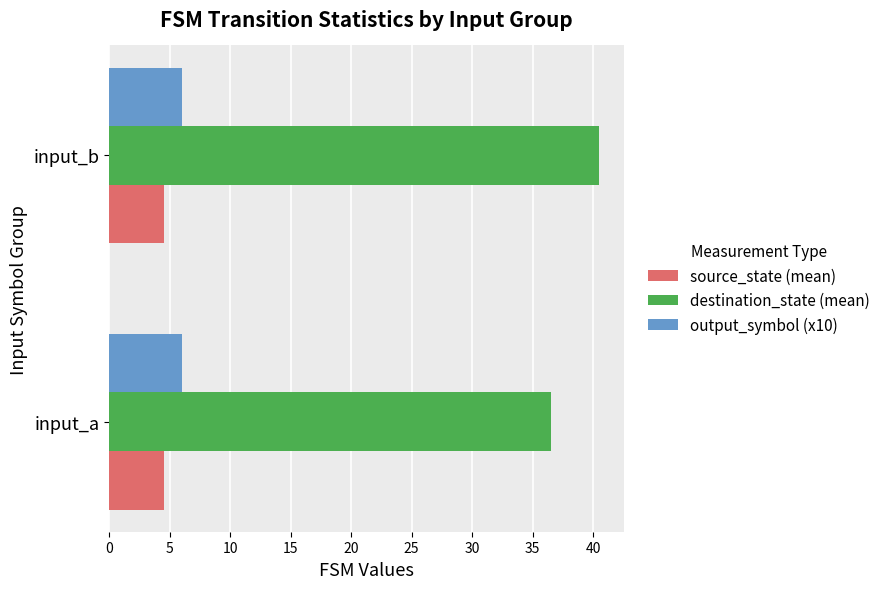

At which category is the sum across all series the highest?

input_b